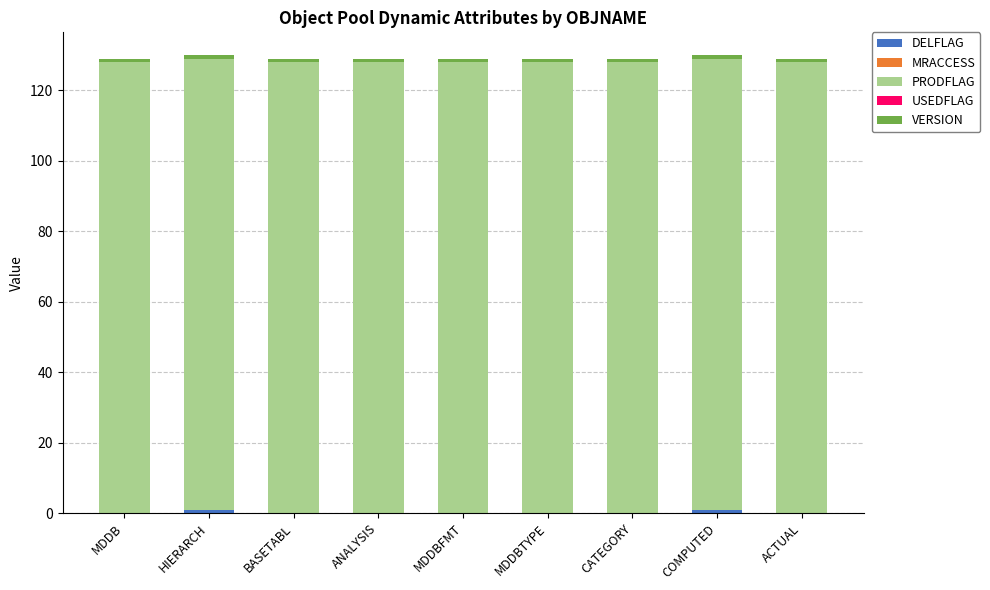

What is the average value of the PRODFLAG series?

128